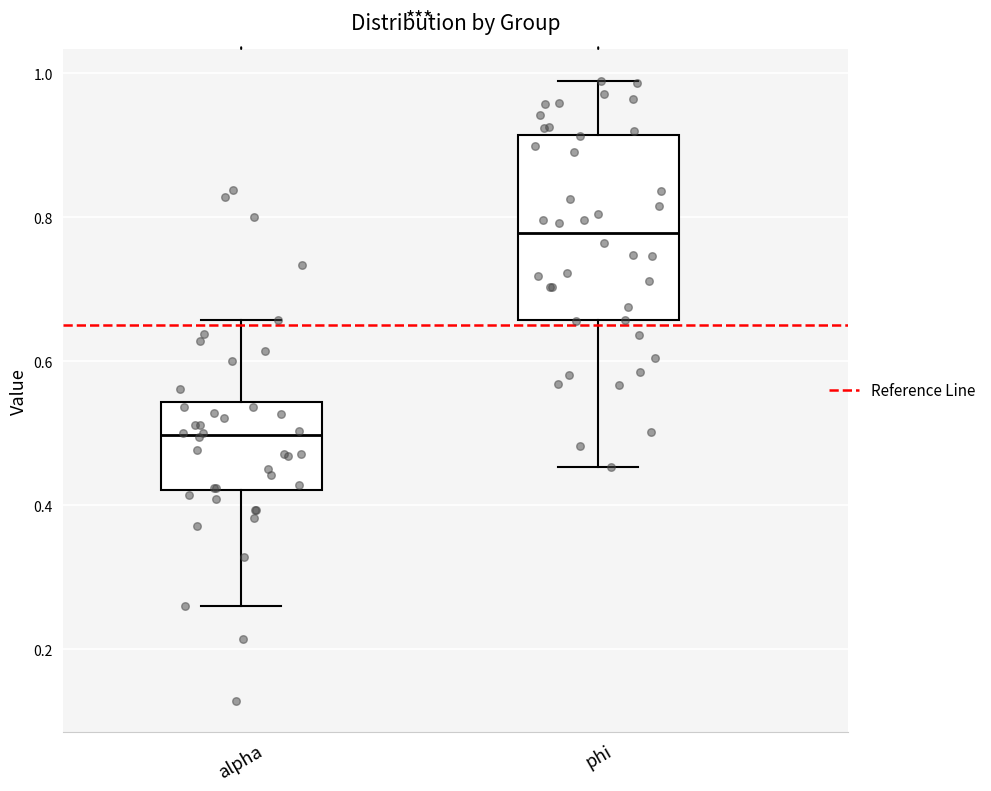

Reading left to right, read every box against the y-axis: the position of its median line, the range the box covers, and the ends of its whiskers. The values are not printed on the chart, so give them approximately, as read against the axis.

alpha: median 0.50, box 0.42 to 0.54, whiskers 0.26 to 0.66
phi: median 0.78, box 0.66 to 0.92, whiskers 0.46 to 1.00